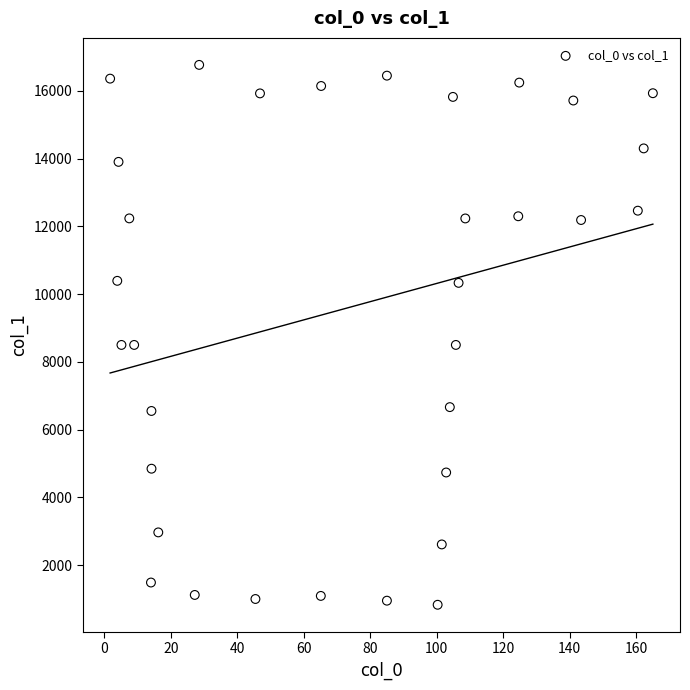

What is the range of X values (max minus min)?

163.2